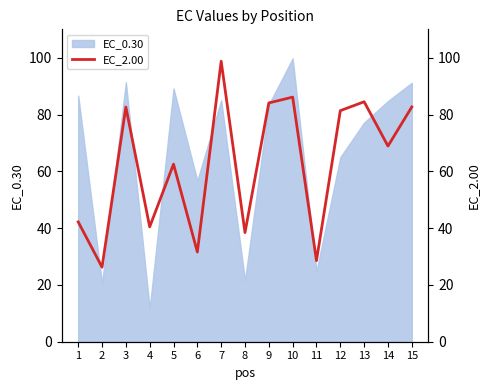

Where is EC_0.30 nearest to the value 55?

6